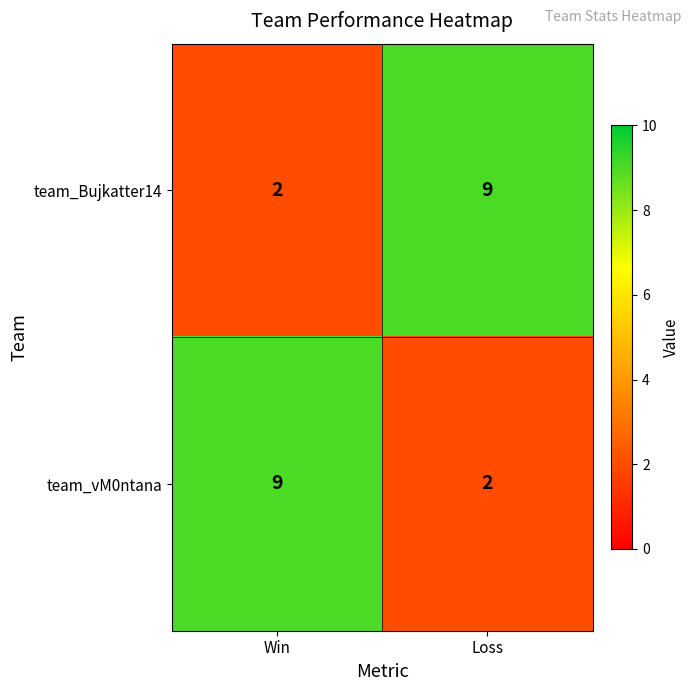

Is it true that team_vM0ntana equals 2 at Loss?

True